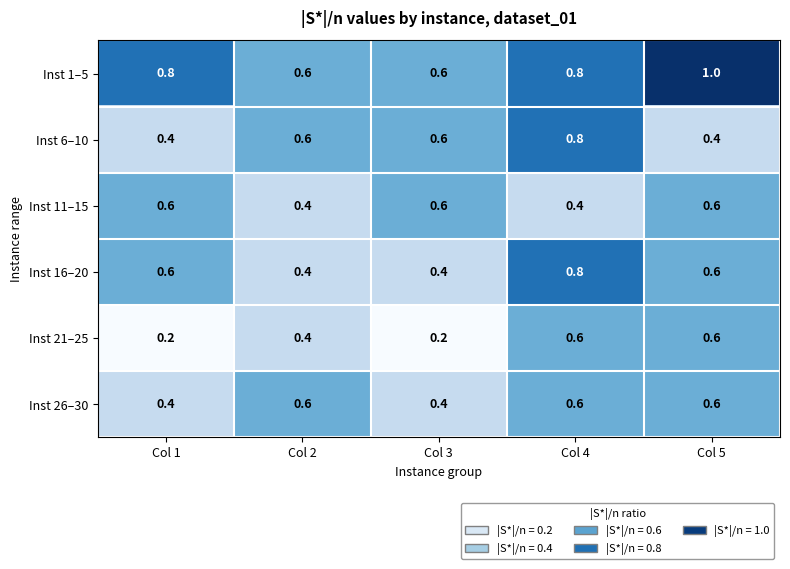

What is the average value of the Inst 26–30 series?

0.5